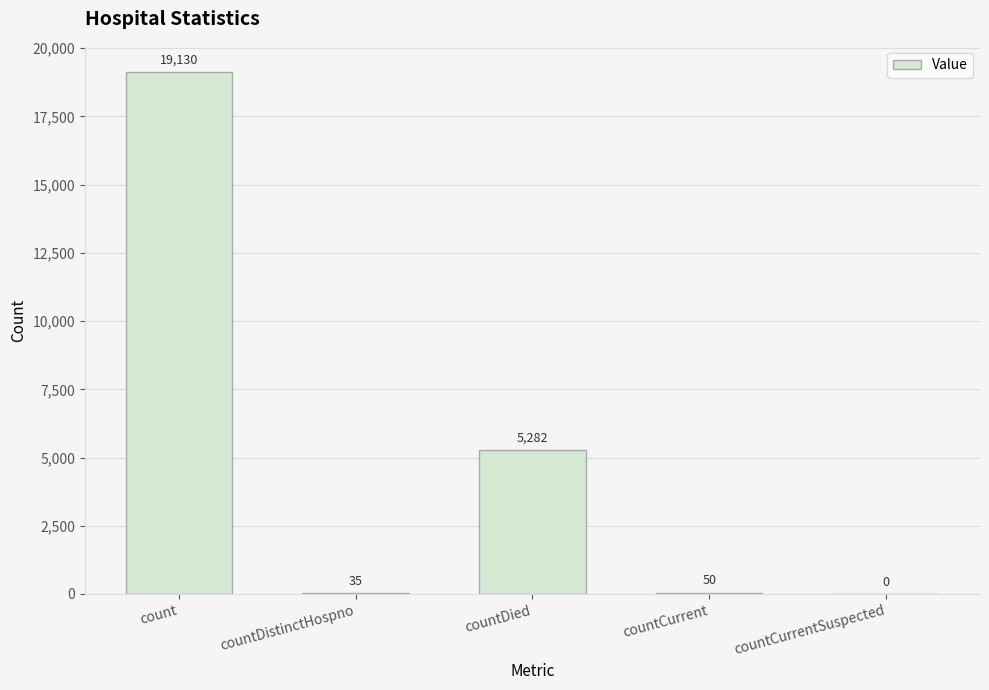

What is the sum of all values?

24497